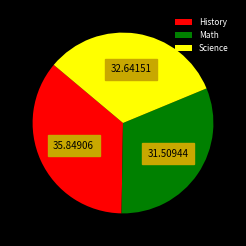

What is the ratio of the value at History to the value at Science?

1.1